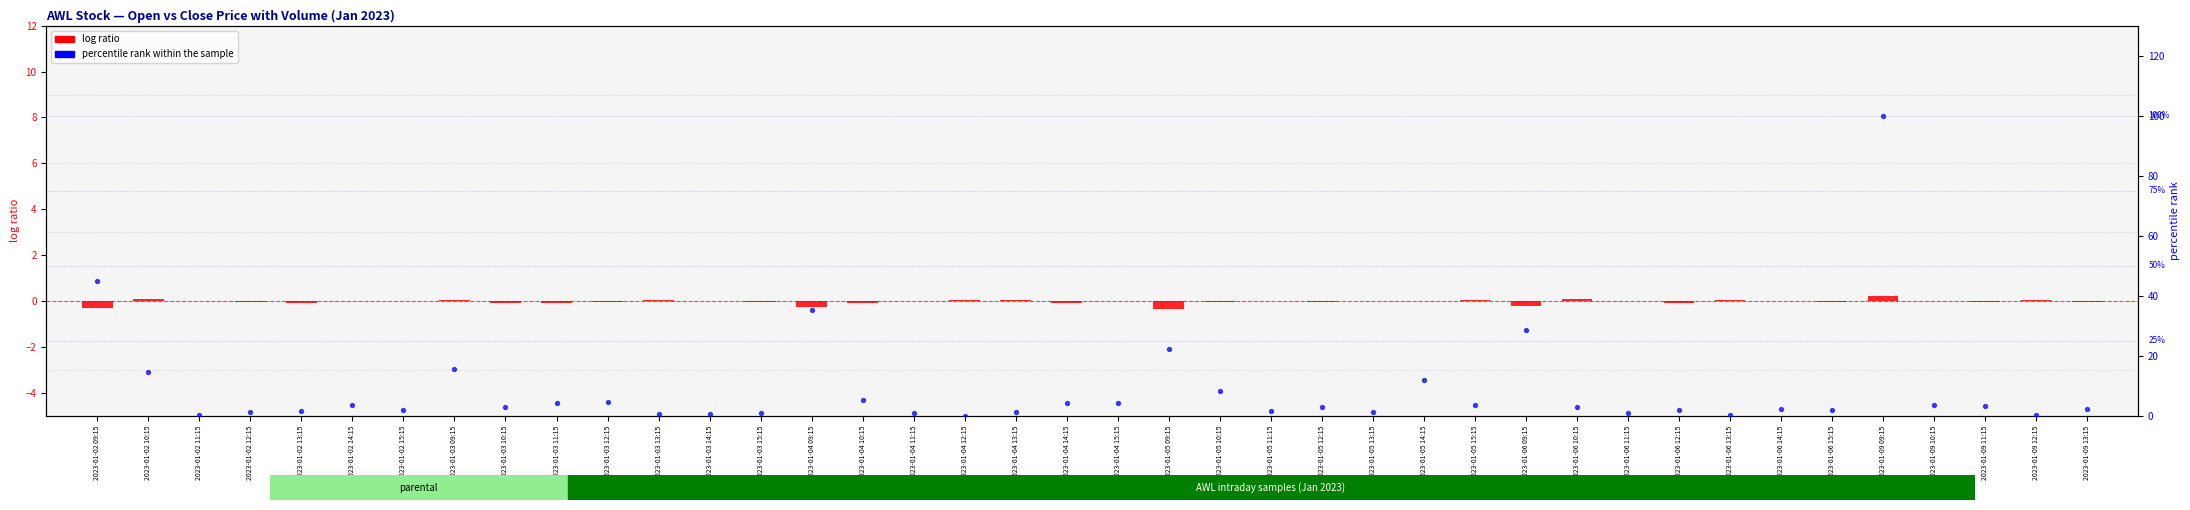

What is the total value across all series at 2023-01-04 14:15?

4.1